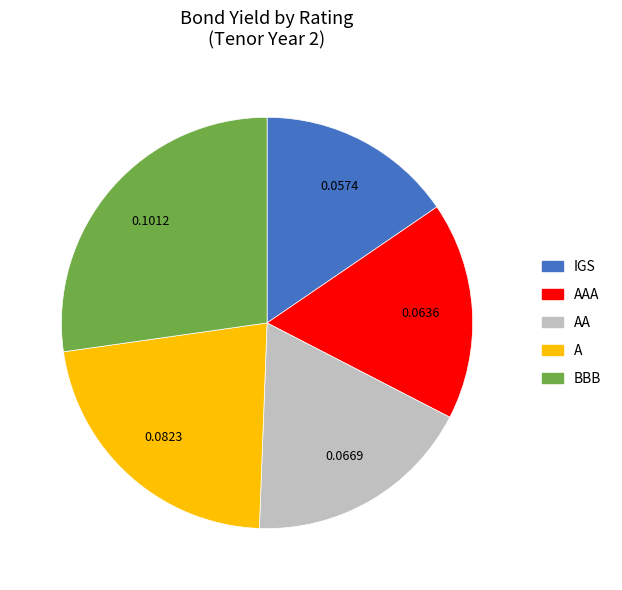

Does IGS represent more than half of the total?

No